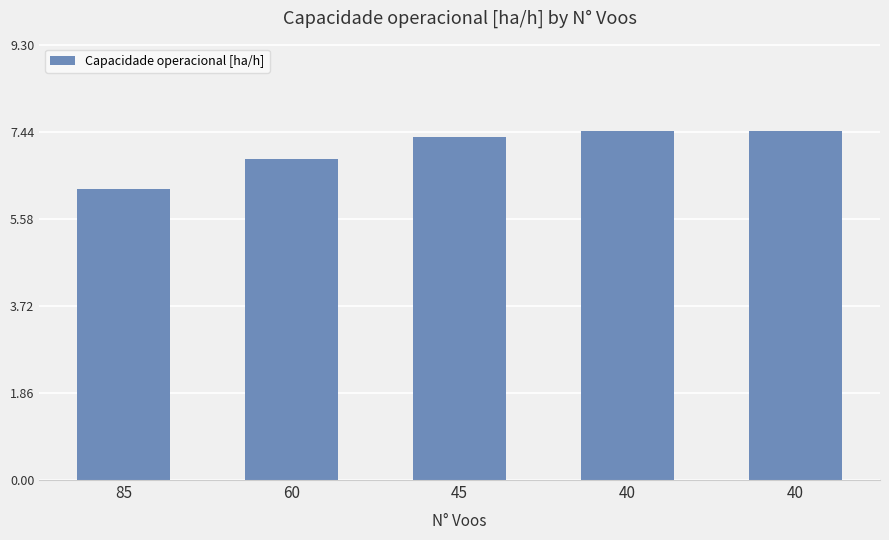

Approximately how many times larger is the value at 60 compared to 45?

0.9